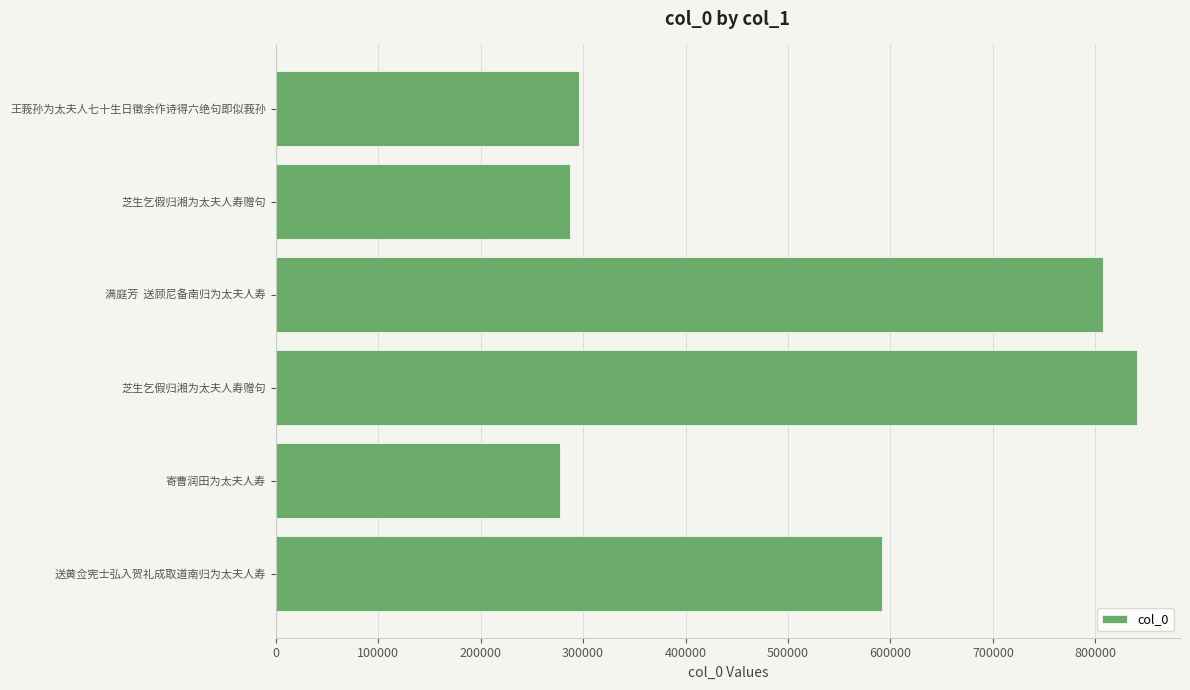

Does the chart contain any negative values?

No